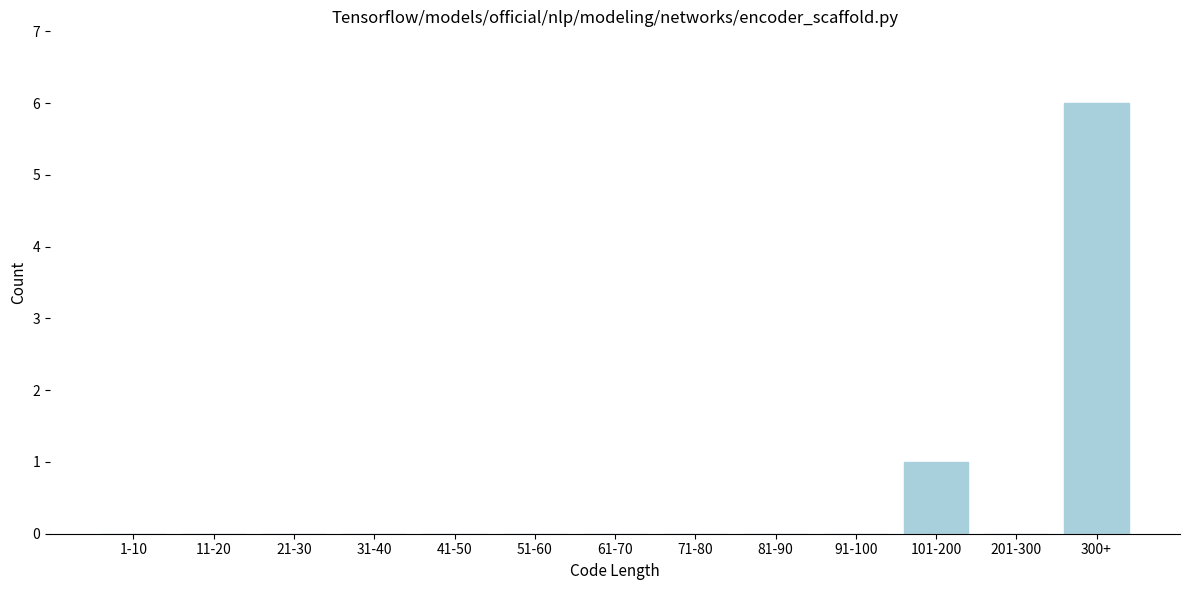

Reading right to left, what are all the values shown in this chart?

300+=6	201-300=0	101-200=1	91-100=0	81-90=0	71-80=0	61-70=0	51-60=0	41-50=0	31-40=0	21-30=0	11-20=0	1-10=0